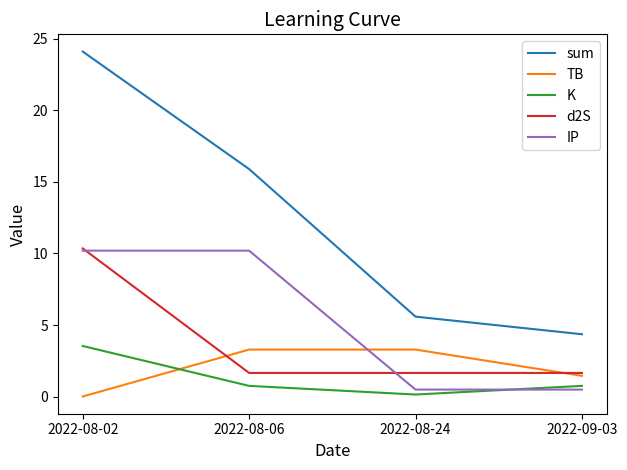

Which category has the highest value across all series?

2022-08-02